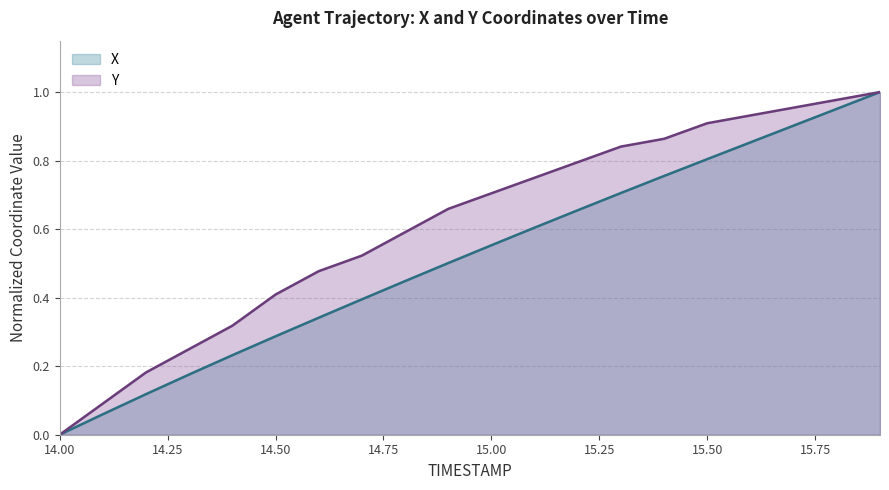

List the labels in order of Y value, largest first.

15.9, 15.8, 15.7, 15.6, 15.5, 15.4, 15.3, 15.2, 15.1, 15.0, 14.9, 14.8, 14.7, 14.6, 14.5, 14.4, 14.3, 14.2, 14.1, 14.0